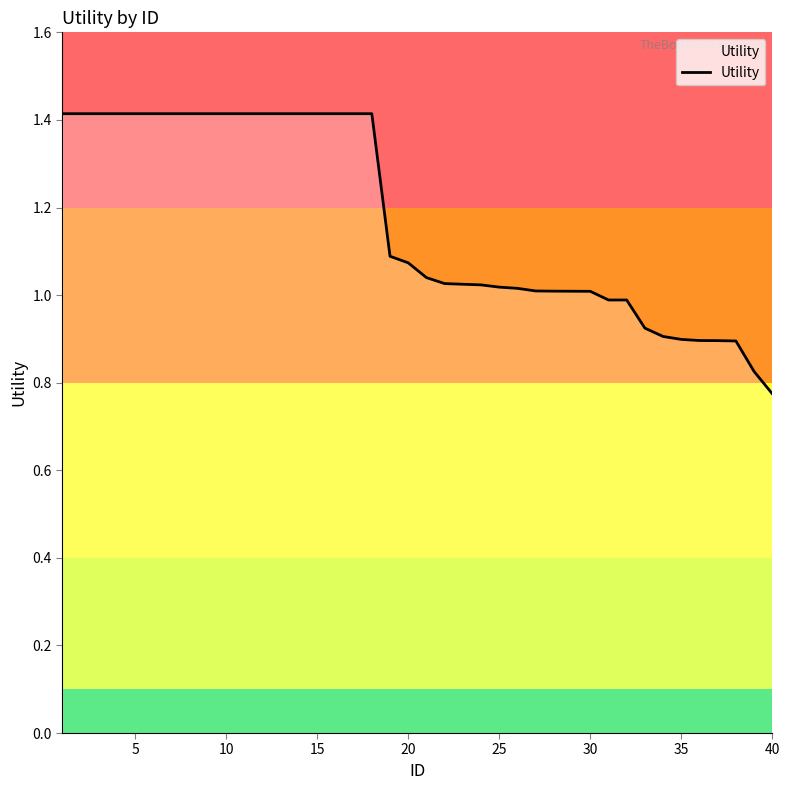

What is the difference between the maximum and minimum values?

0.6